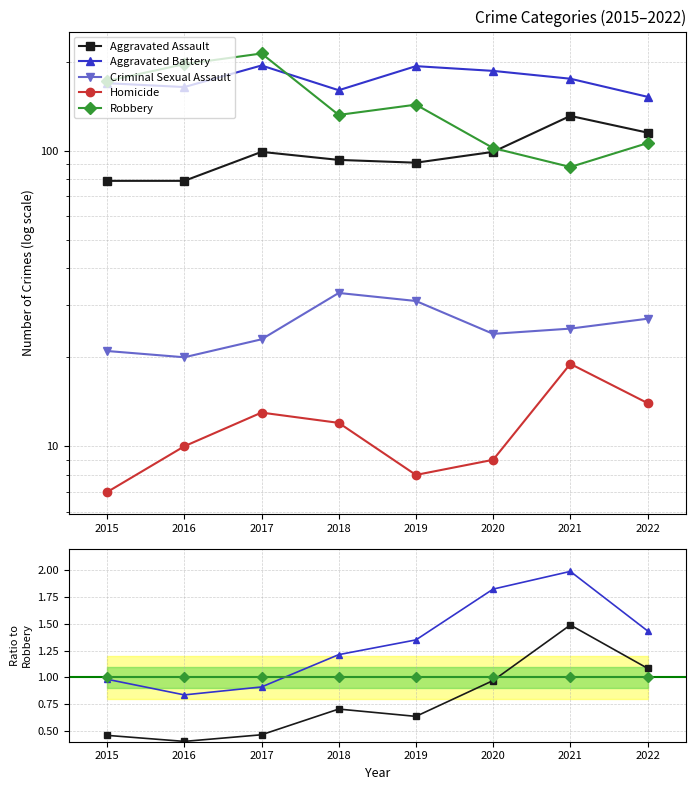

What is the value of the Aggravated Assault point at the 2nd from the left?

0.4